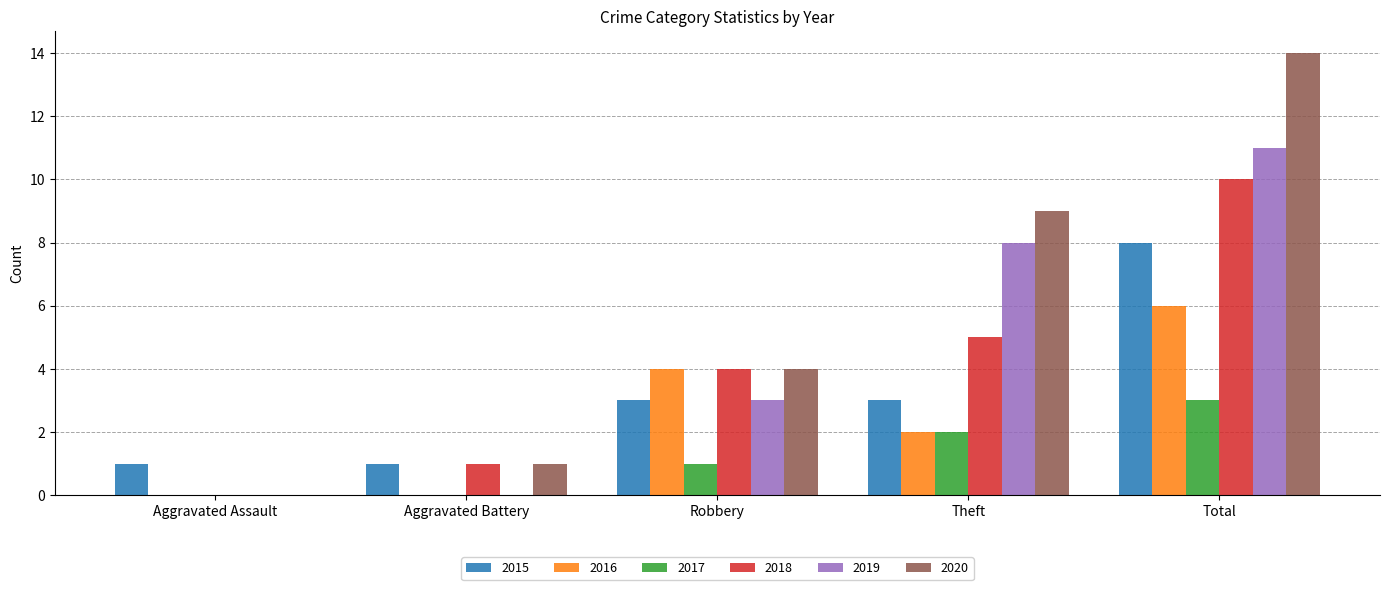

Are the bars grouped side by side (vs. stacked)?

Yes